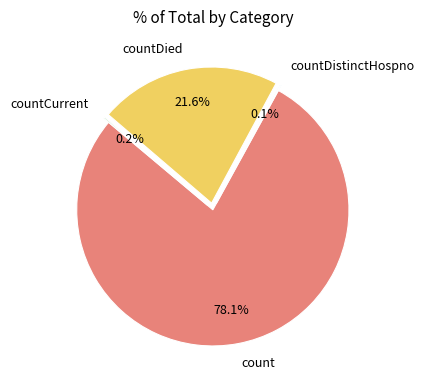

Which slice is the largest?

count